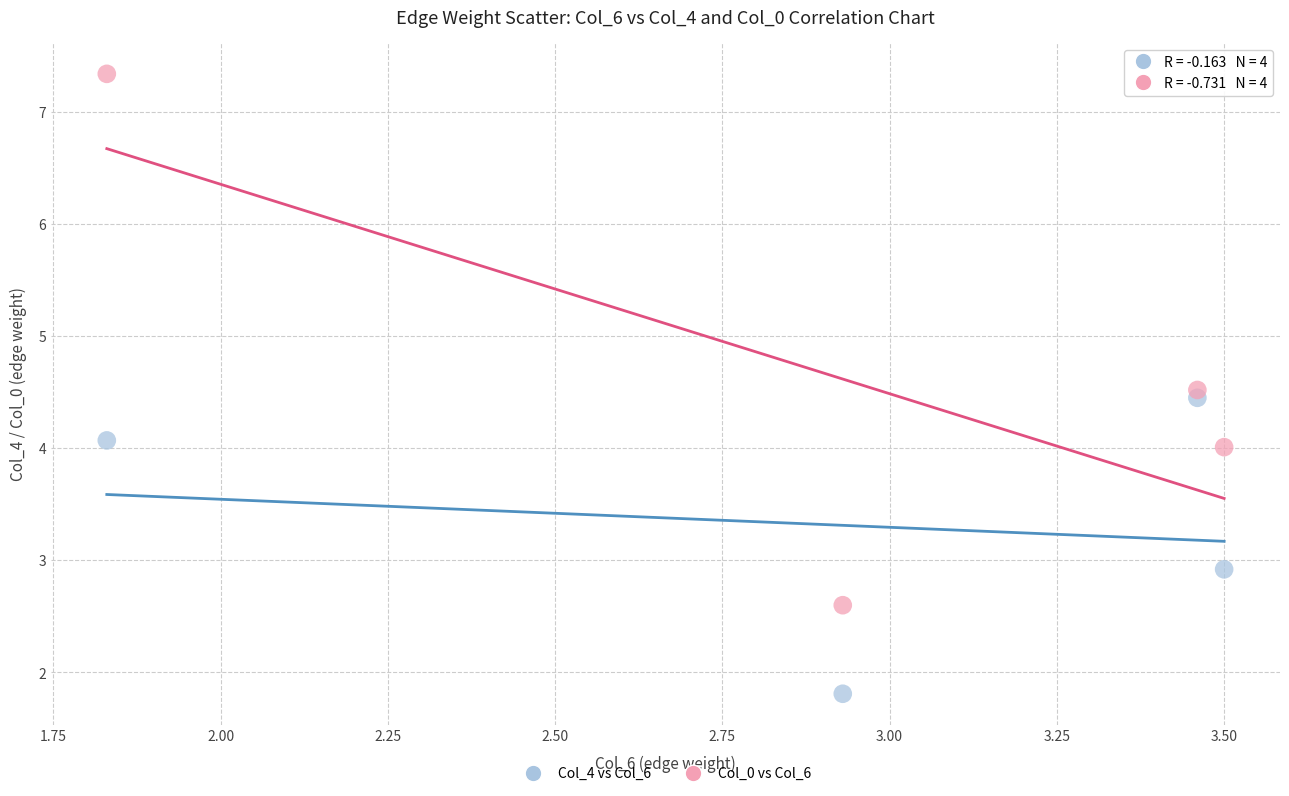

Which series contains the lowest Y value?

Col_4 vs Col_6